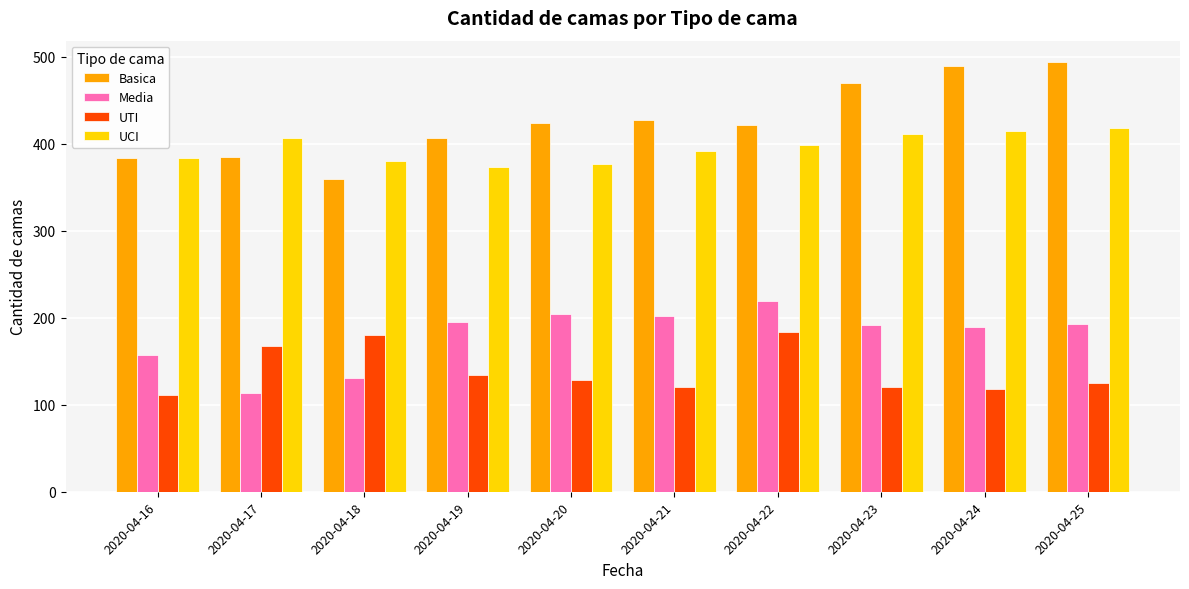

Is it true that UCI equals 399 at 2020-04-22?

True